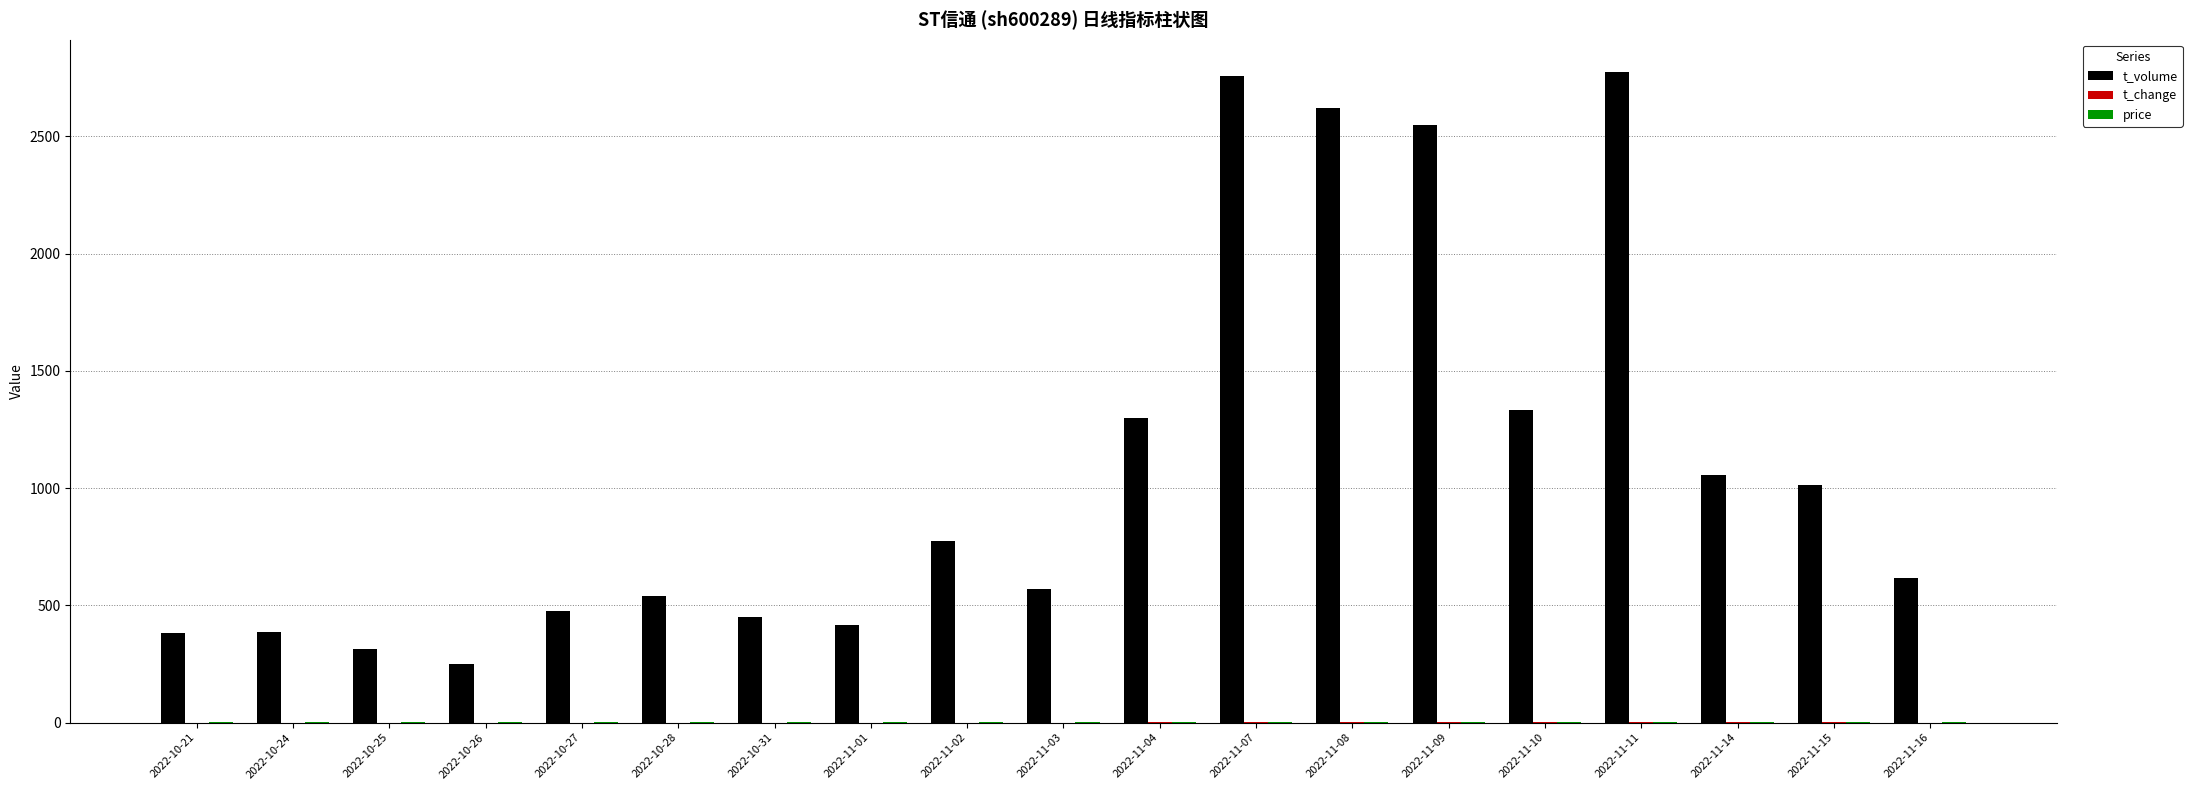

Between 2022-10-28 and 2022-11-09, which series saw the biggest shift?

t_volume